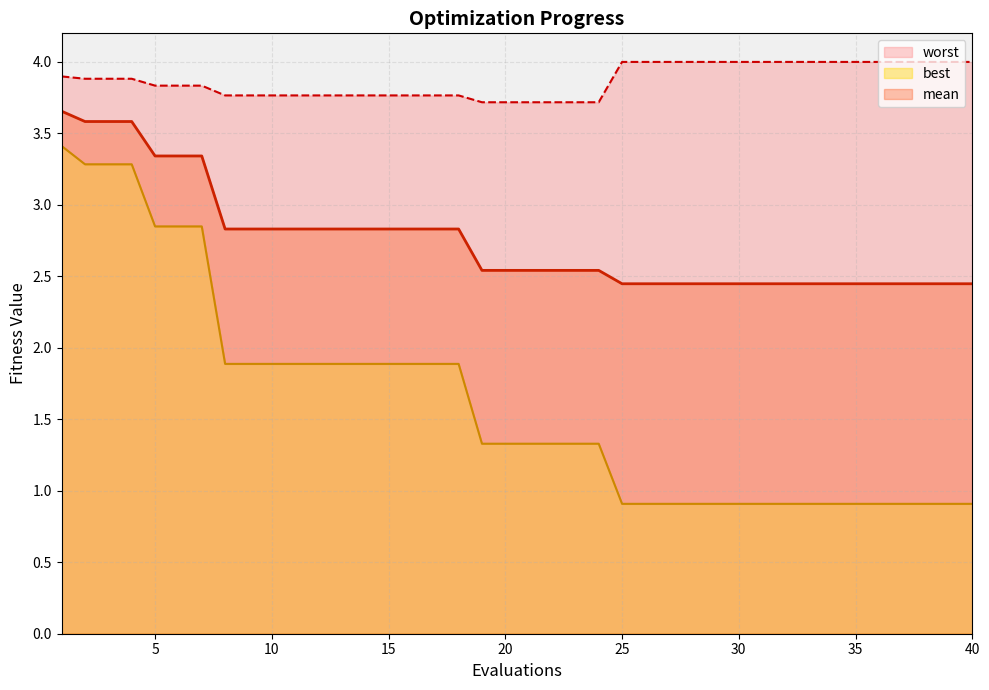

Reading left to right, extract all data points from this chart.

mean: 1=3.7	2=3.6	3=3.6	4=3.6	5=3.3	6=3.3	7=3.3	8=2.8	9=2.8	10=2.8	11=2.8	12=2.8	13=2.8	14=2.8	15=2.8	16=2.8	17=2.8	18=2.8	19=2.5	20=2.5	21=2.5	22=2.5	23=2.5	24=2.5	25=2.4	26=2.4	27=2.4	28=2.4	29=2.4	30=2.4	31=2.4	32=2.4	33=2.4	34=2.4	35=2.4	36=2.4	37=2.4	38=2.4	39=2.4	40=2.4
best: 1=3.4	2=3.3	3=3.3	4=3.3	5=2.8	6=2.8	7=2.8	8=1.9	9=1.9	10=1.9	11=1.9	12=1.9	13=1.9	14=1.9	15=1.9	16=1.9	17=1.9	18=1.9	19=1.3	20=1.3	21=1.3	22=1.3	23=1.3	24=1.3	25=0.9	26=0.9	27=0.9	28=0.9	29=0.9	30=0.9	31=0.9	32=0.9	33=0.9	34=0.9	35=0.9	36=0.9	37=0.9	38=0.9	39=0.9	40=0.9
worst: 1=3.9	2=3.9	3=3.9	4=3.9	5=3.8	6=3.8	7=3.8	8=3.8	9=3.8	10=3.8	11=3.8	12=3.8	13=3.8	14=3.8	15=3.8	16=3.8	17=3.8	18=3.8	19=3.7	20=3.7	21=3.7	22=3.7	23=3.7	24=3.7	25=4.0	26=4.0	27=4.0	28=4.0	29=4.0	30=4.0	31=4.0	32=4.0	33=4.0	34=4.0	35=4.0	36=4.0	37=4.0	38=4.0	39=4.0	40=4.0